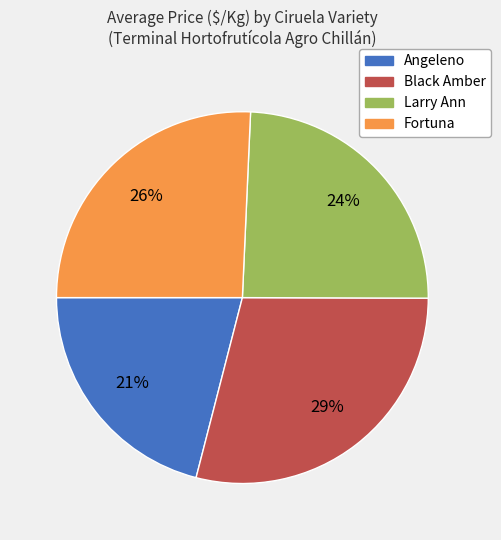

Which has a higher value, Black Amber or Fortuna?

Black Amber